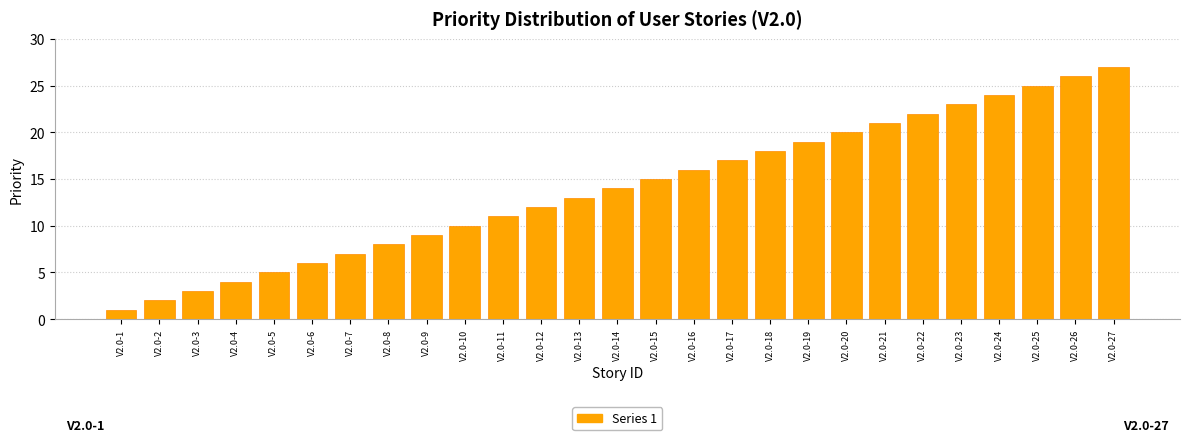

The chart shows a value of 29 at V2.0-18. True or false?

False